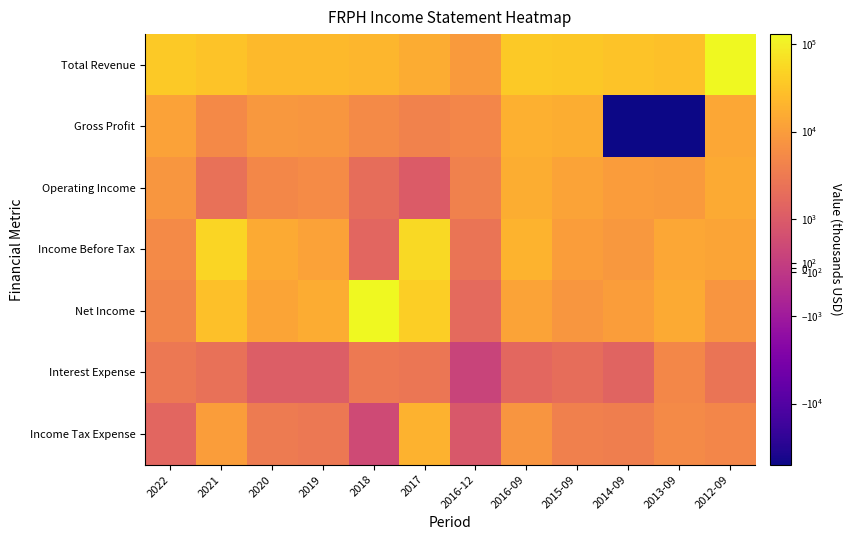

Which has a higher value, 2020 or 2019?

2019